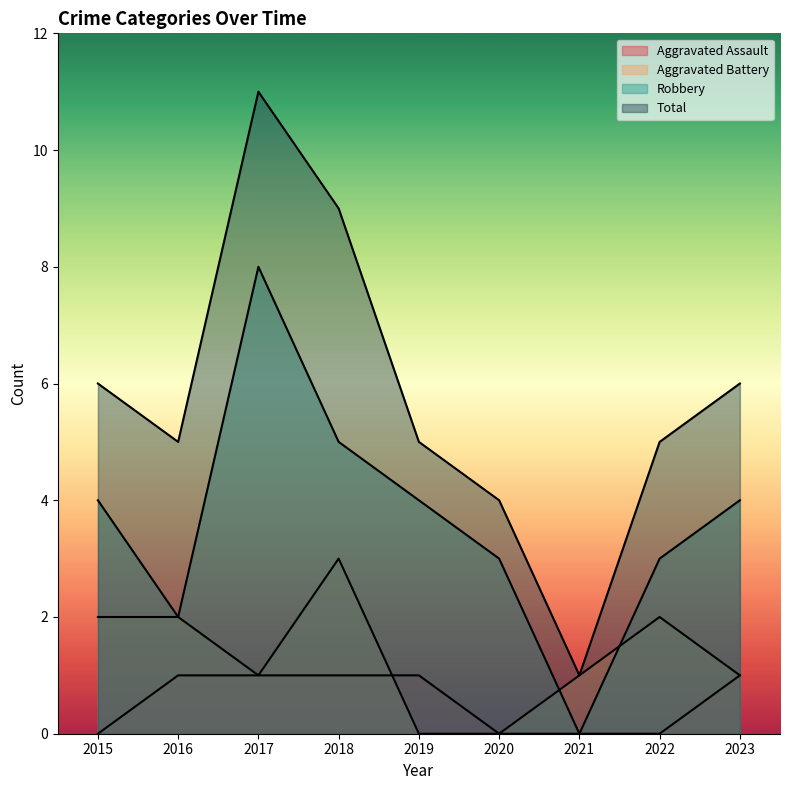

What is the difference between the second highest and second lowest values in the Aggravated Assault series?

1